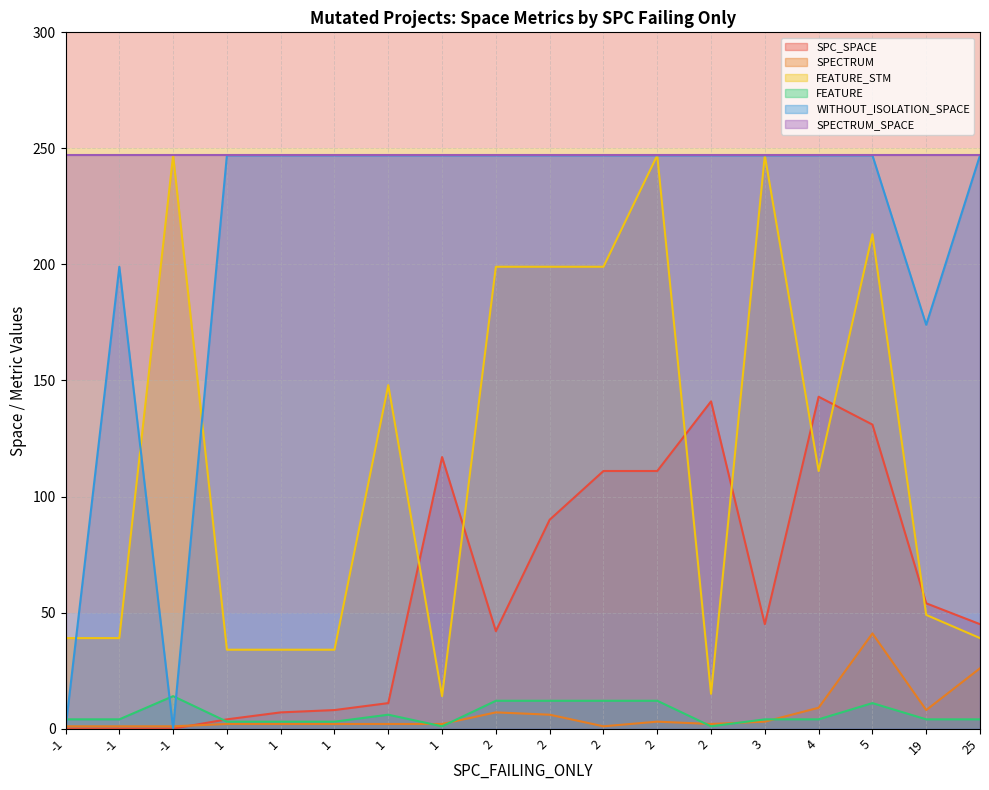

Where is the first local minimum for WITHOUT_ISOLATION_SPACE?

-1